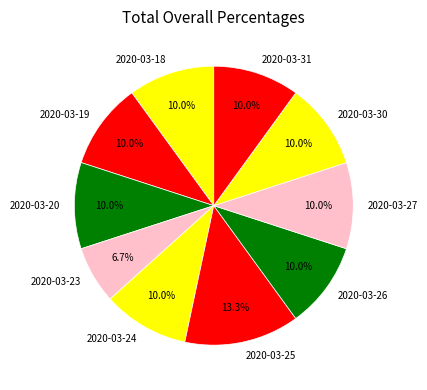

True or false: 2020-03-31 accounts for 4% of the total.

False